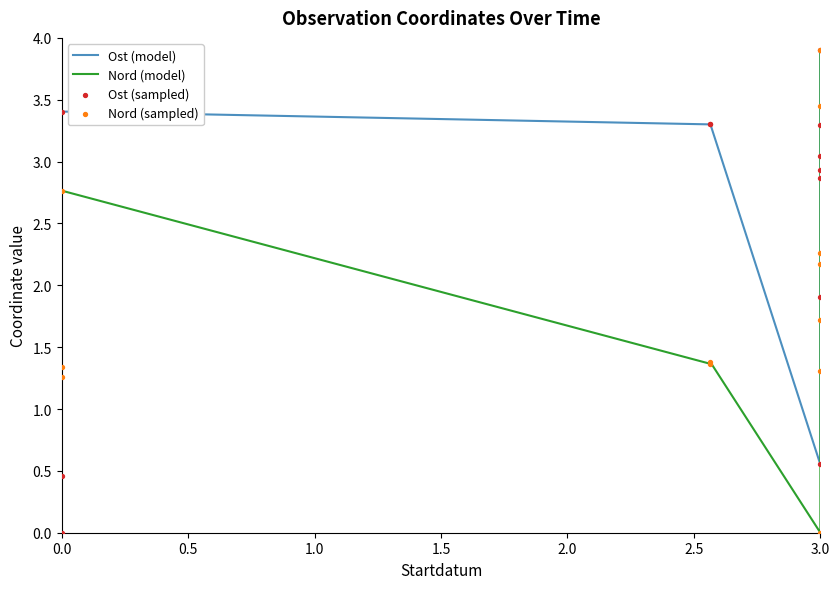

Is the value of Ost (sampled) at 3.0 greater than the value of Ost (model) at 3.0?

No